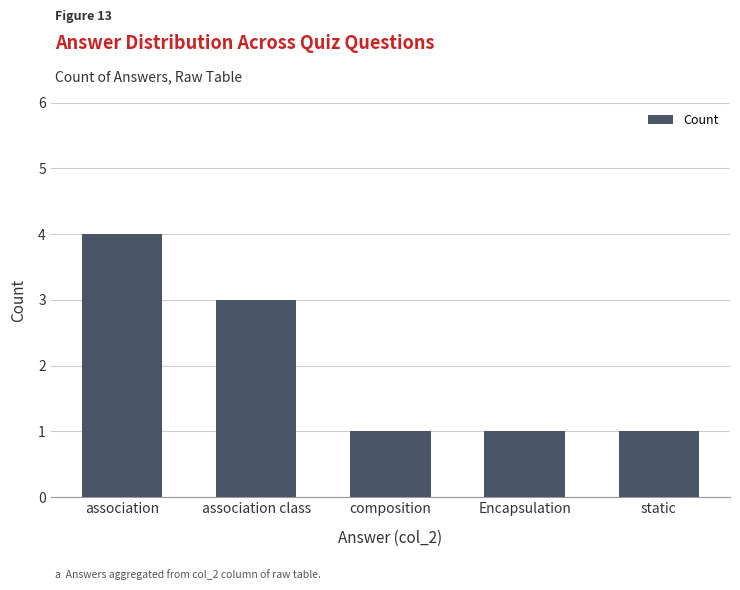

What is the label of the 5th bar from the left?

static